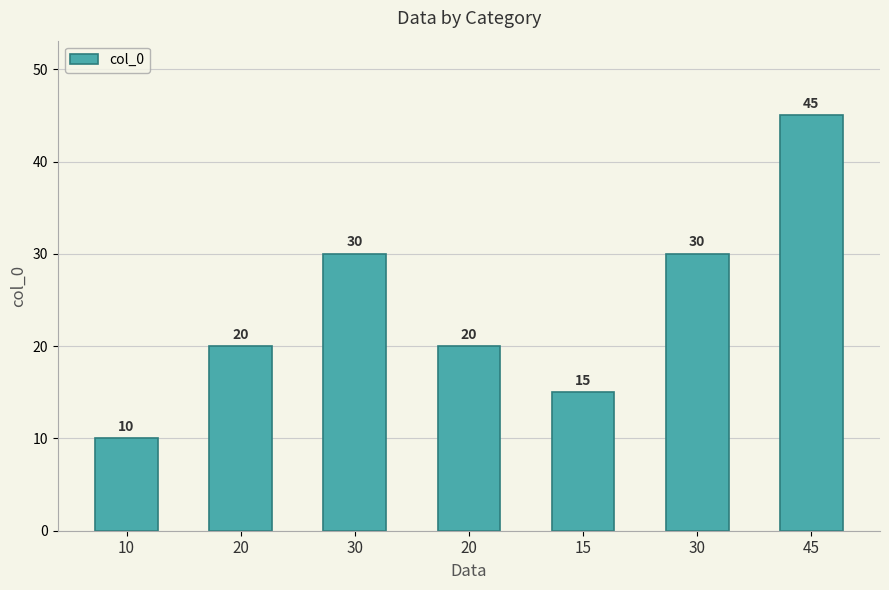

Reading left to right, what are all the values shown in this chart?

10	20	30	20	15	30	45